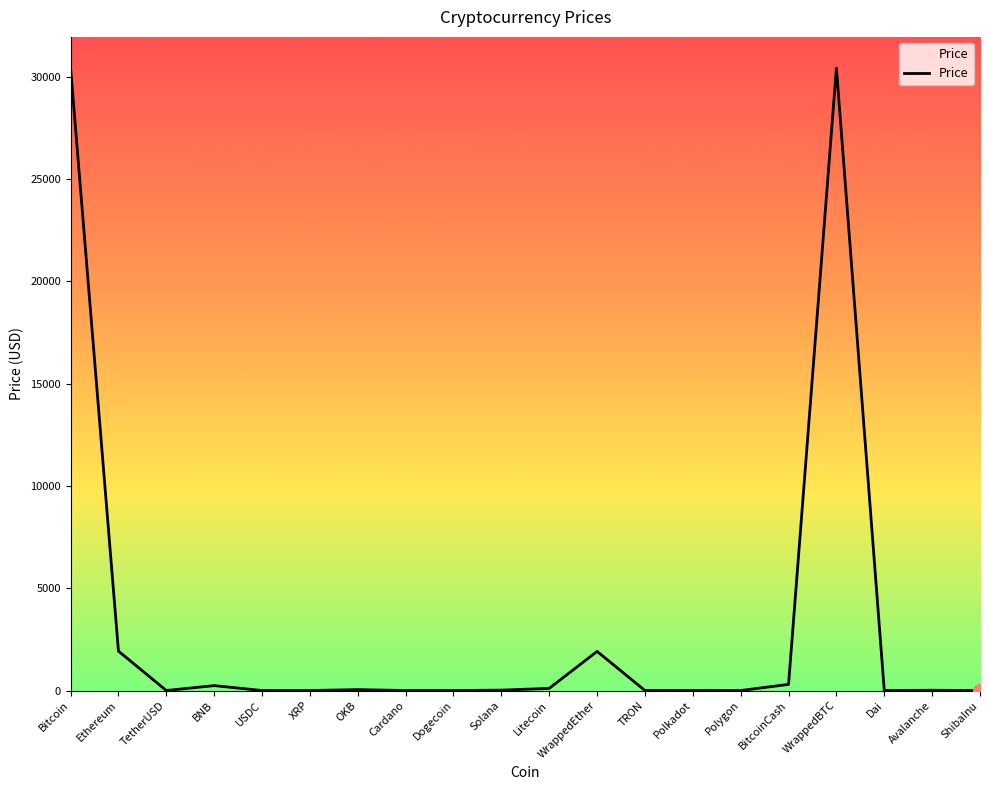

Which has a higher value, Polygon or BitcoinCash?

BitcoinCash